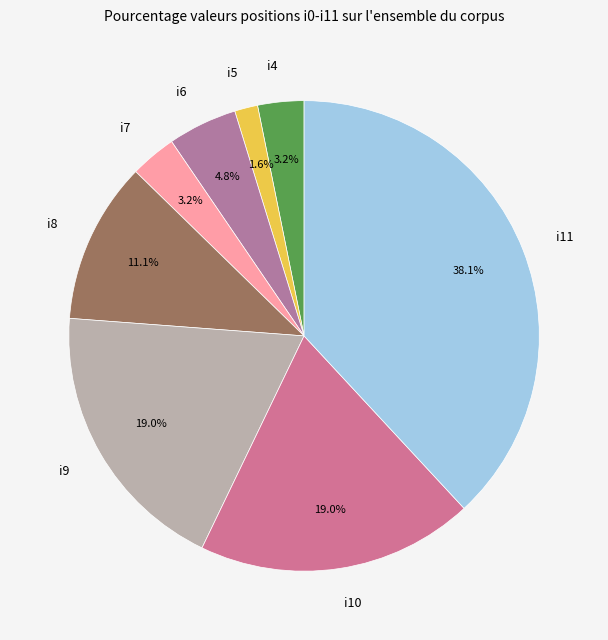

What percentage is NOT represented by i8?

88.9%